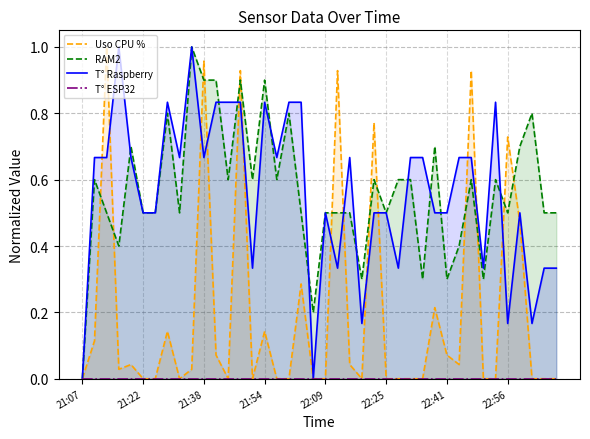

Which category has the lowest value in the RAM2 series?

21:07